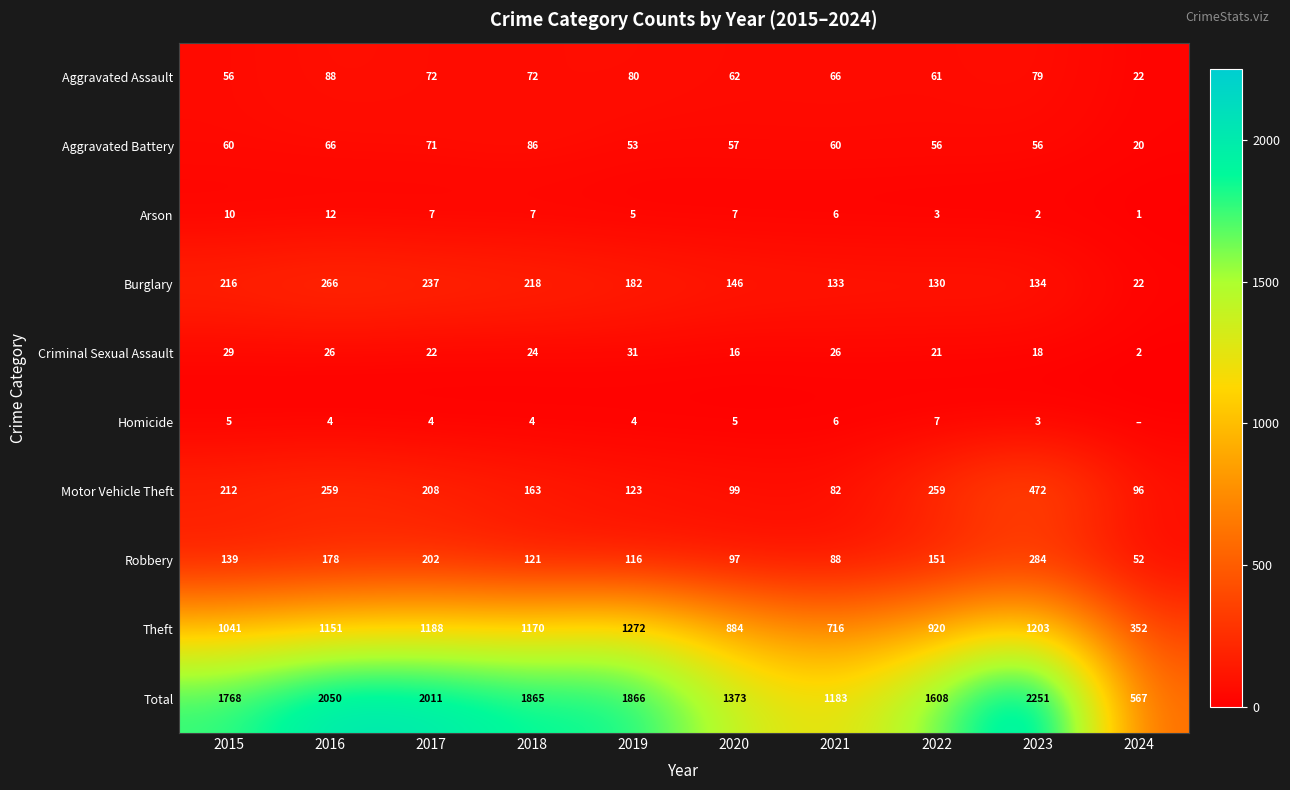

Where does the Motor Vehicle Theft series first go above 208?

2015